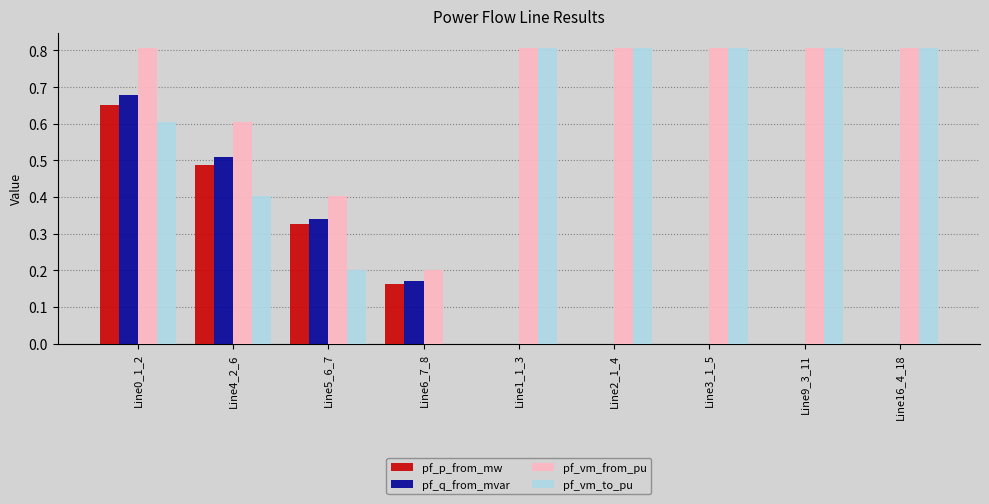

Read the pf_vm_from_pu value at Line1_1_3.

0.8